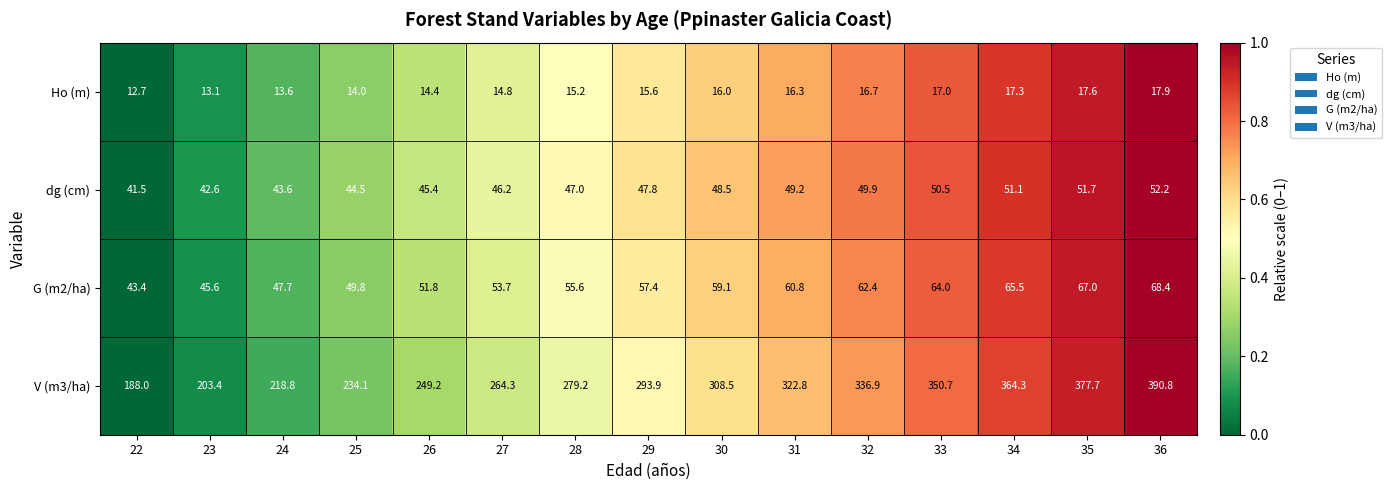

The V (m3/ha) series shows 678.1 at 36. True or false?

False